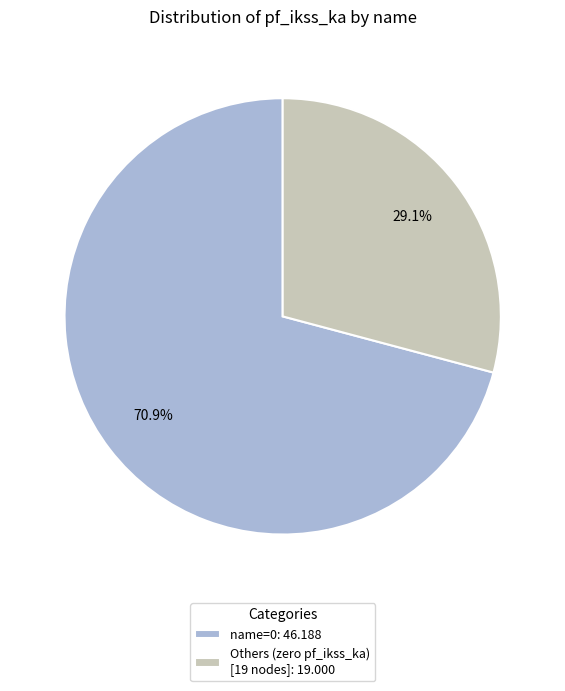

Rank the categories by value from lowest to highest.

Others (zero pf_ikss_ka) [19 nodes]: 19.000, name=0: 46.188